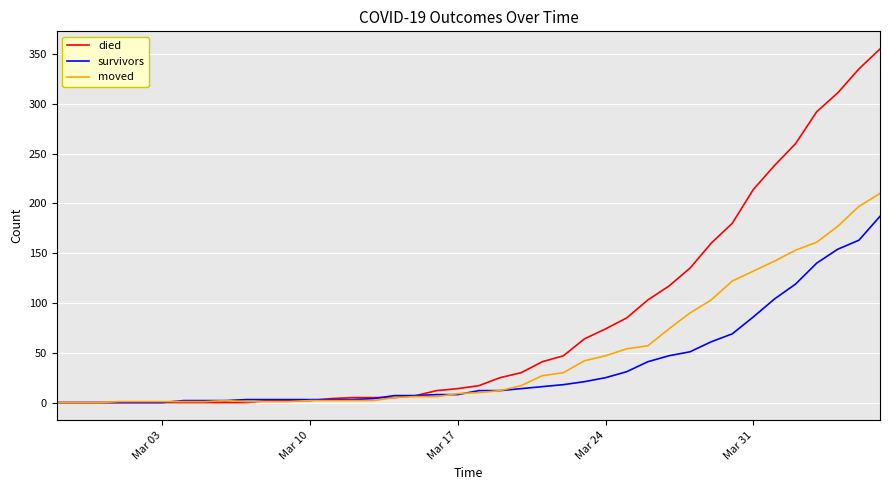

Which series has the largest total across all categories?

died